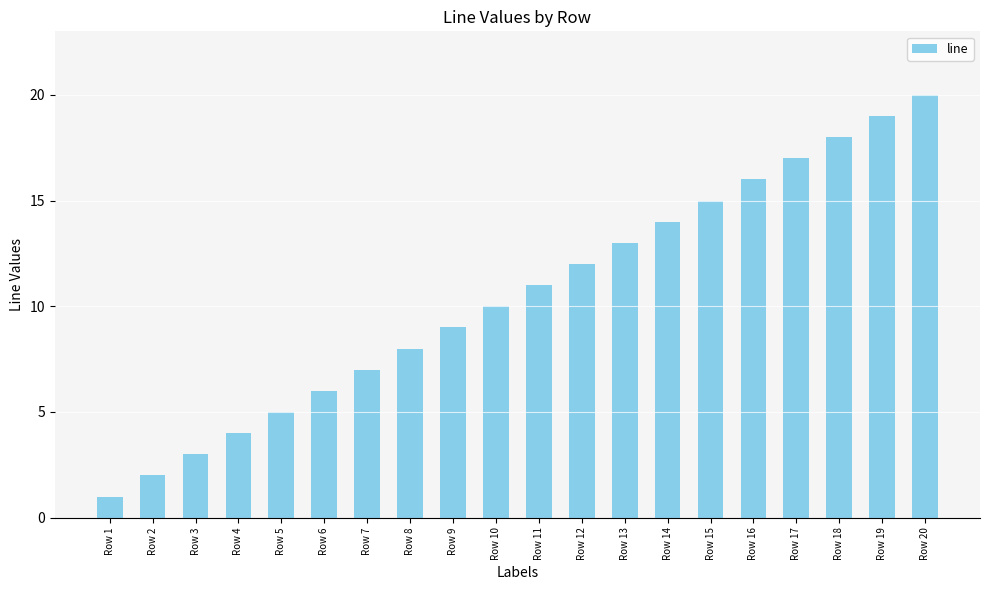

What is the difference between the second highest and minimum values?

18